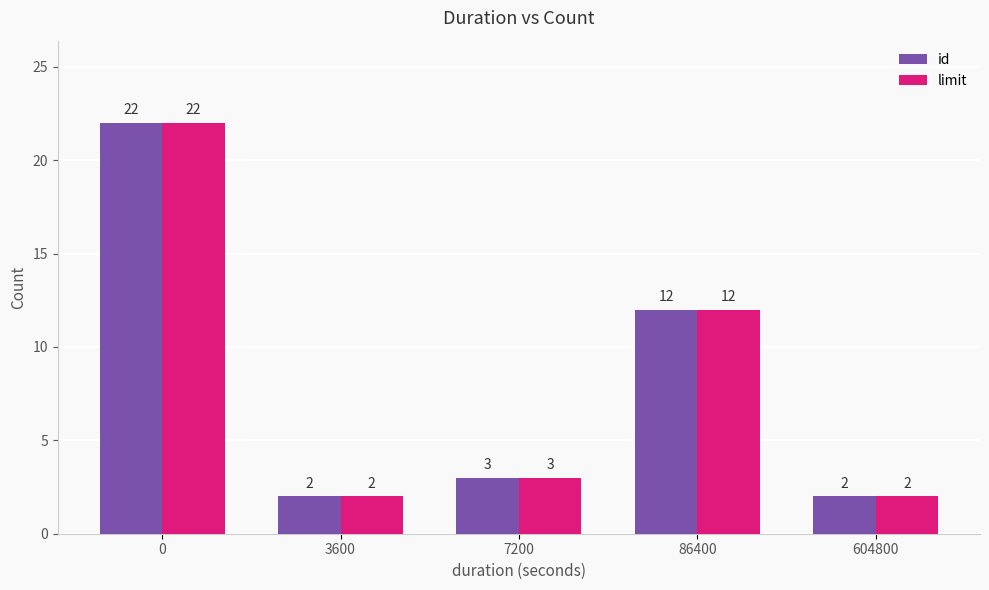

Reading left to right, extract all data points from this chart.

id: 22	2	3	12	2
limit: 22	2	3	12	2